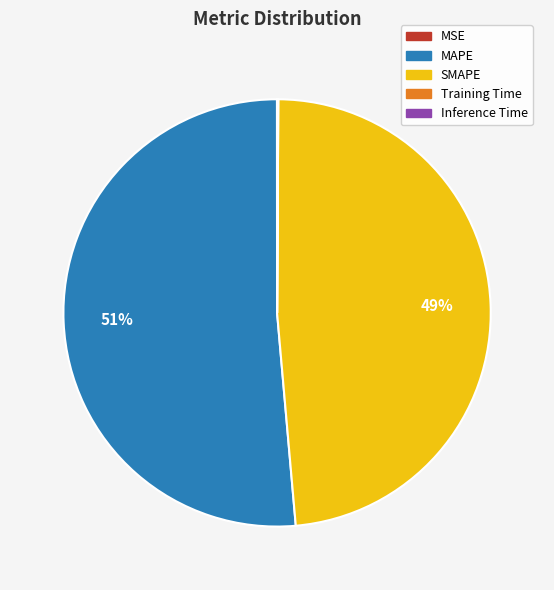

Is MAPE the majority of the pie?

Yes